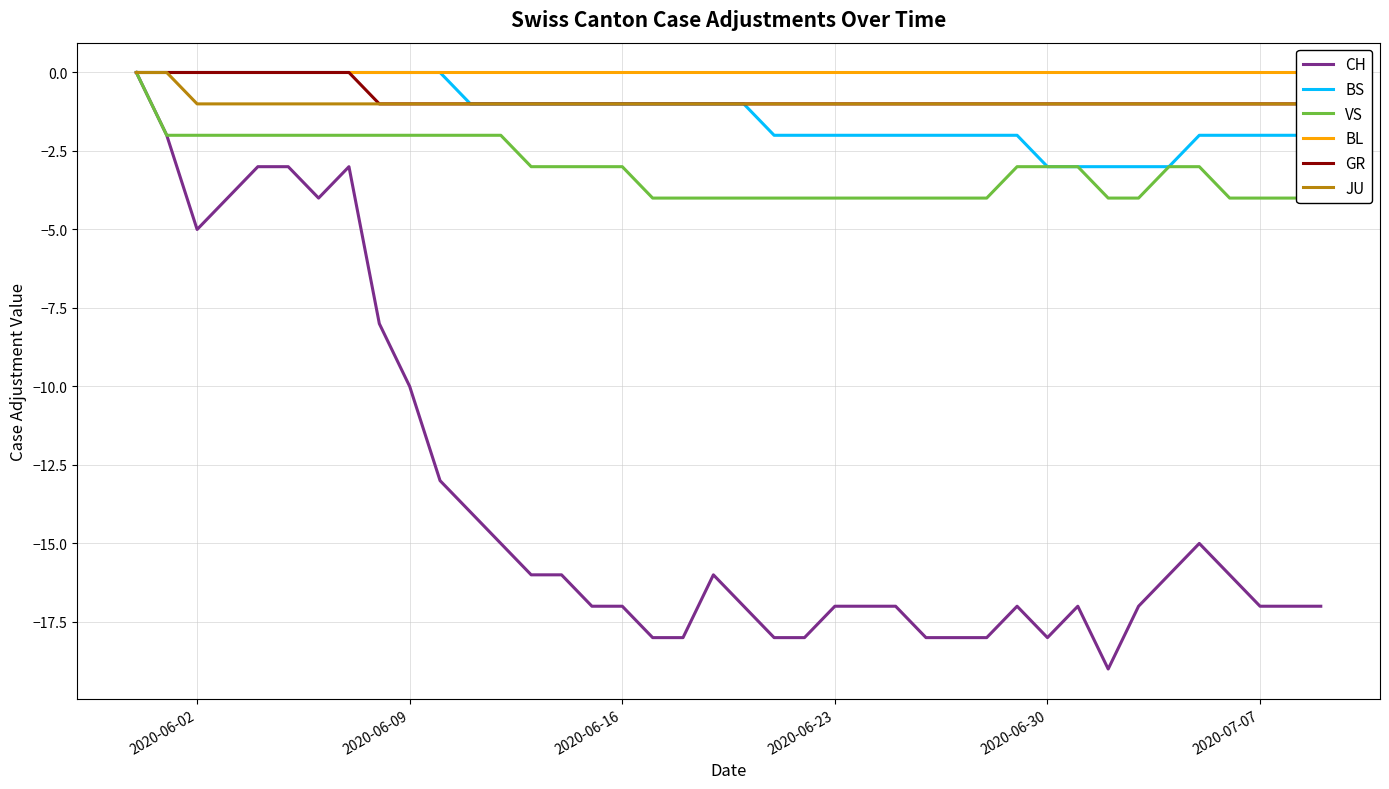

True or false: JU has a value of -1 at 2020-06-23.

False